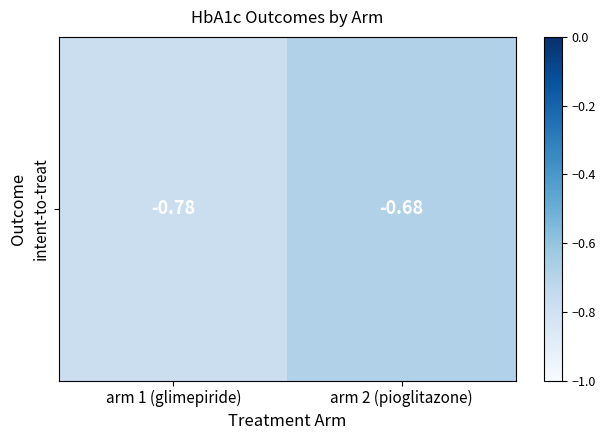

Between arm 1 (glimepiride) and arm 2 (pioglitazone), which is larger?

arm 2 (pioglitazone)